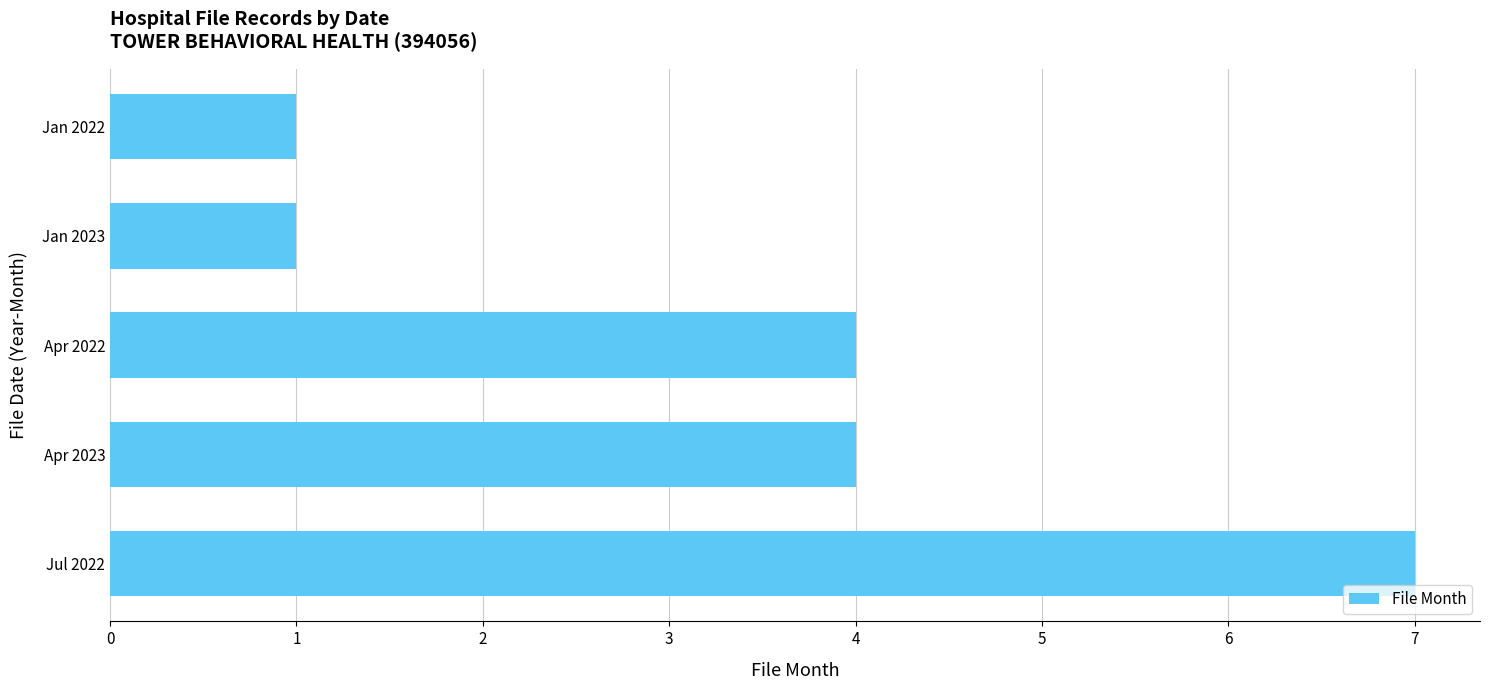

How many bars are there in total?

5